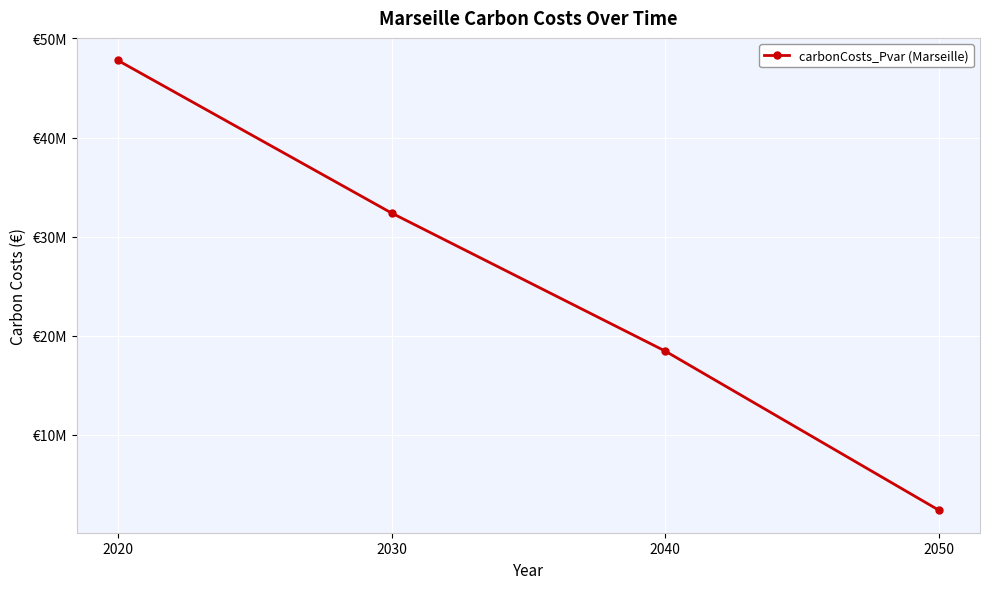

Reading right to left, extract all data points from this chart.

2405460.2	18457506.3	32388466.6	47784580.9